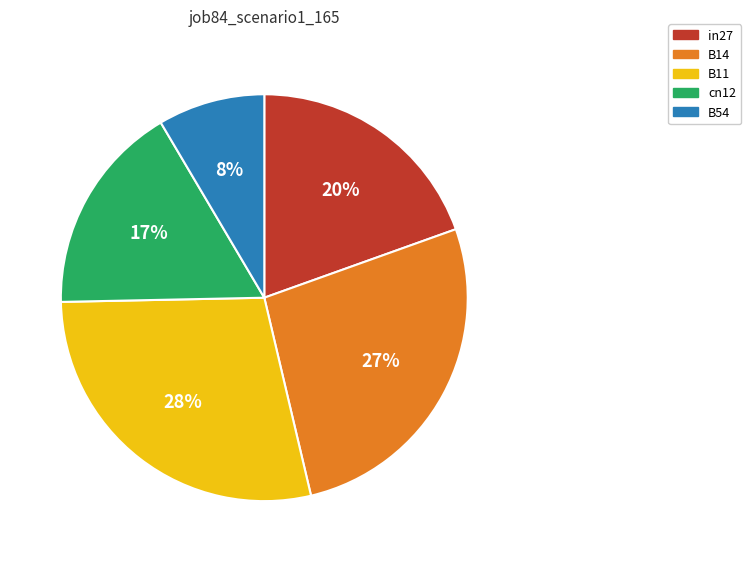

Which category has the smallest portion of the pie?

B54